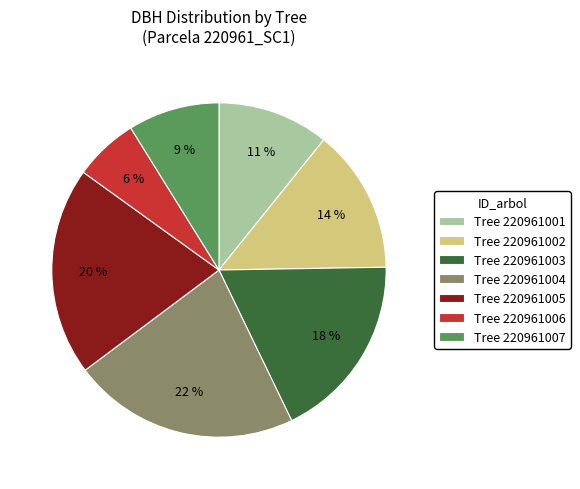

Does Tree 220961006 represent more than half of the total?

No